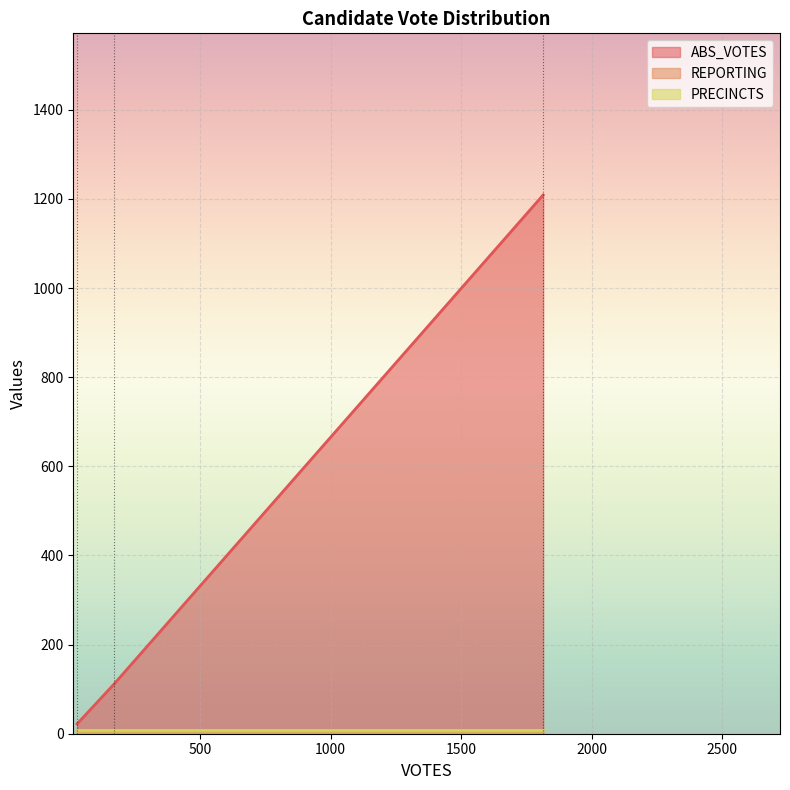

How many lines are shown in the chart?

3